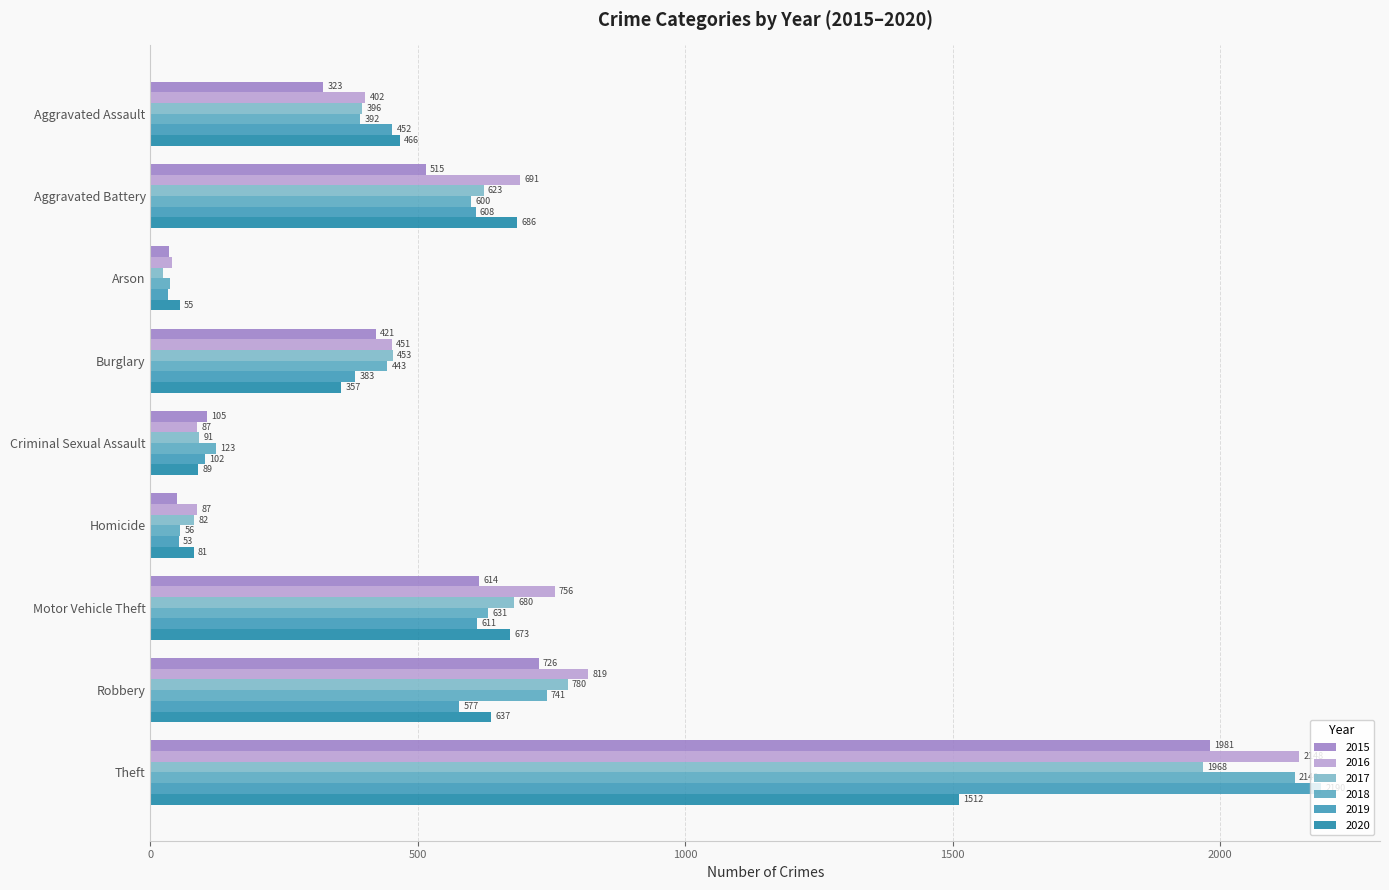

What are all the series names shown in the legend?

2015, 2016, 2017, 2018, 2019, 2020